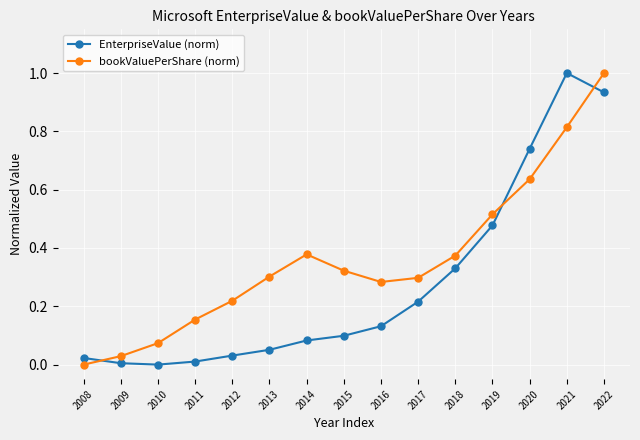

What is the maximum value shown in the chart?

1.0